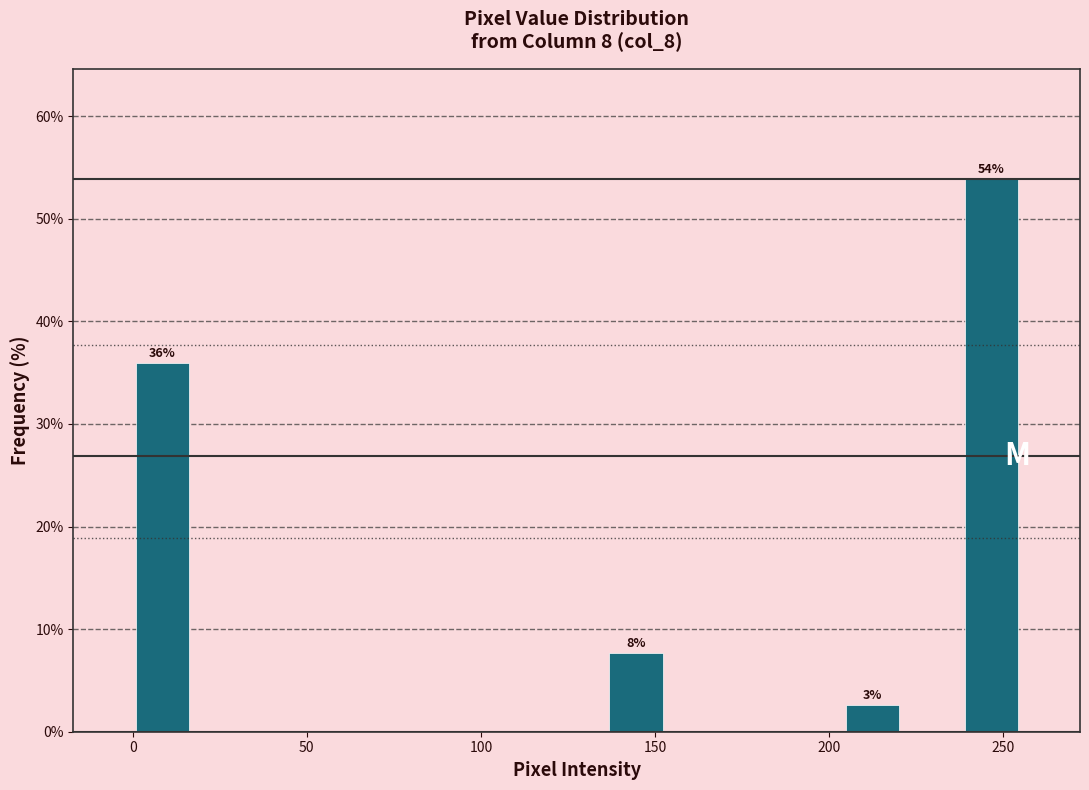

Read against the x-axis, roughly where is the centre of the tallest bar?

245